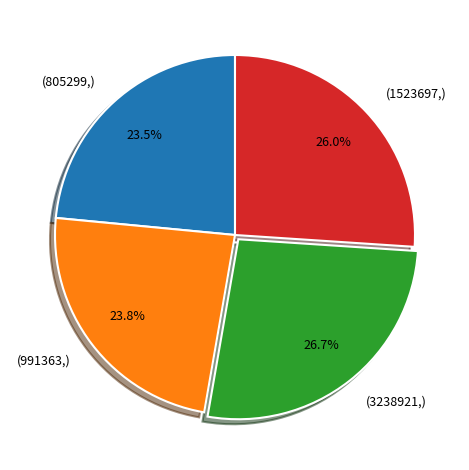

Does any single category account for the majority?

No